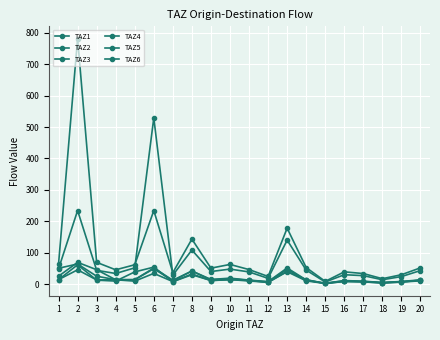

How many lines are shown in the chart?

6